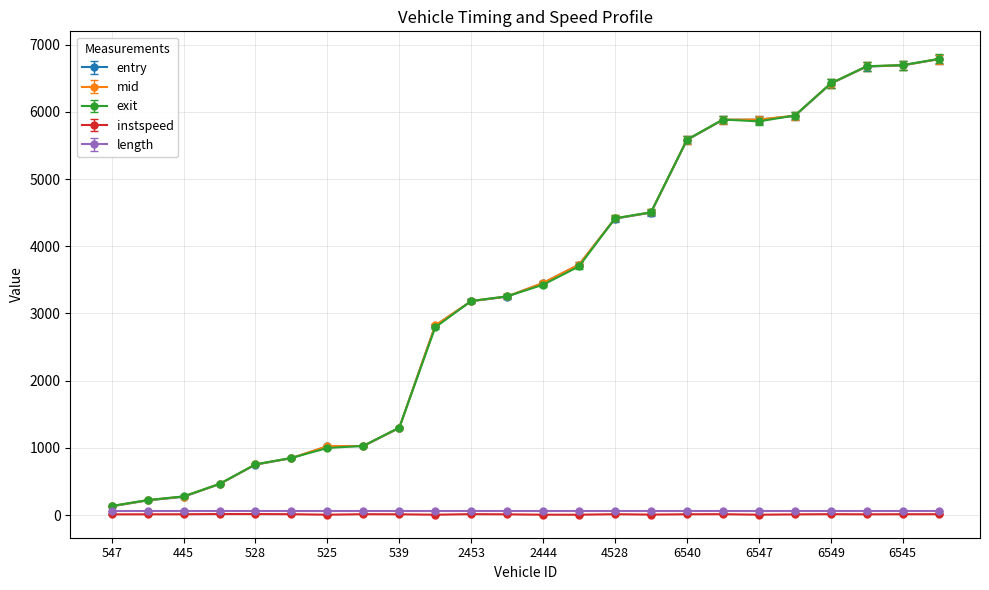

Which series has the largest range (max minus min)?

entry